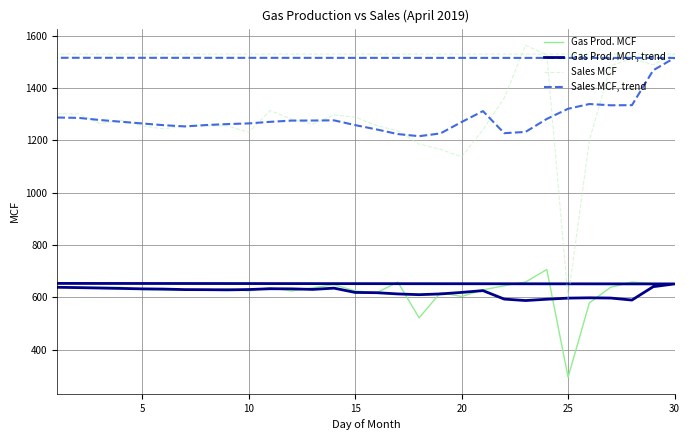

What is the difference between the maximum and minimum values in the Sales MCF, trend series?

299.9